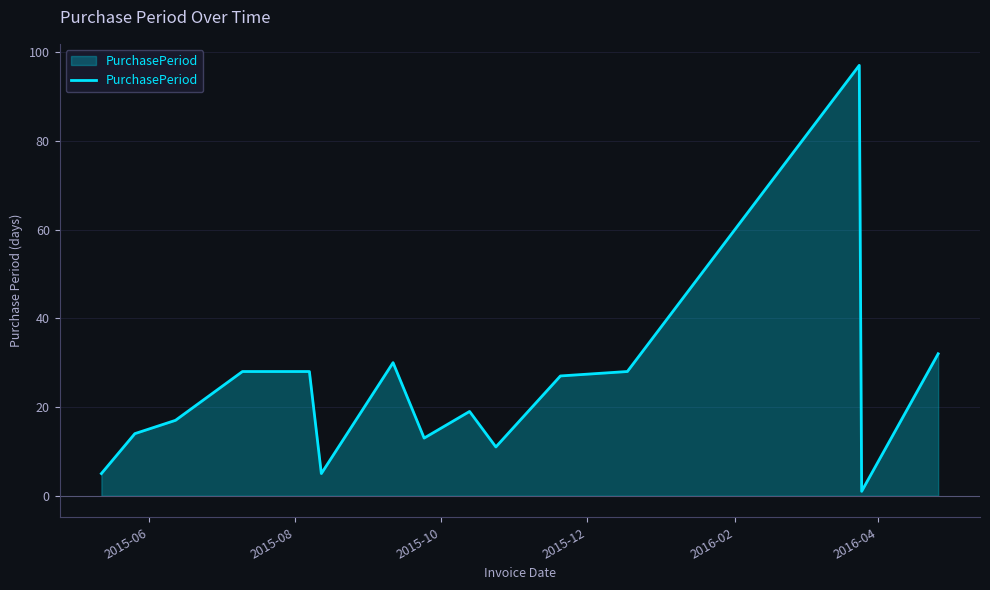

What is the maximum value shown in the chart?

97